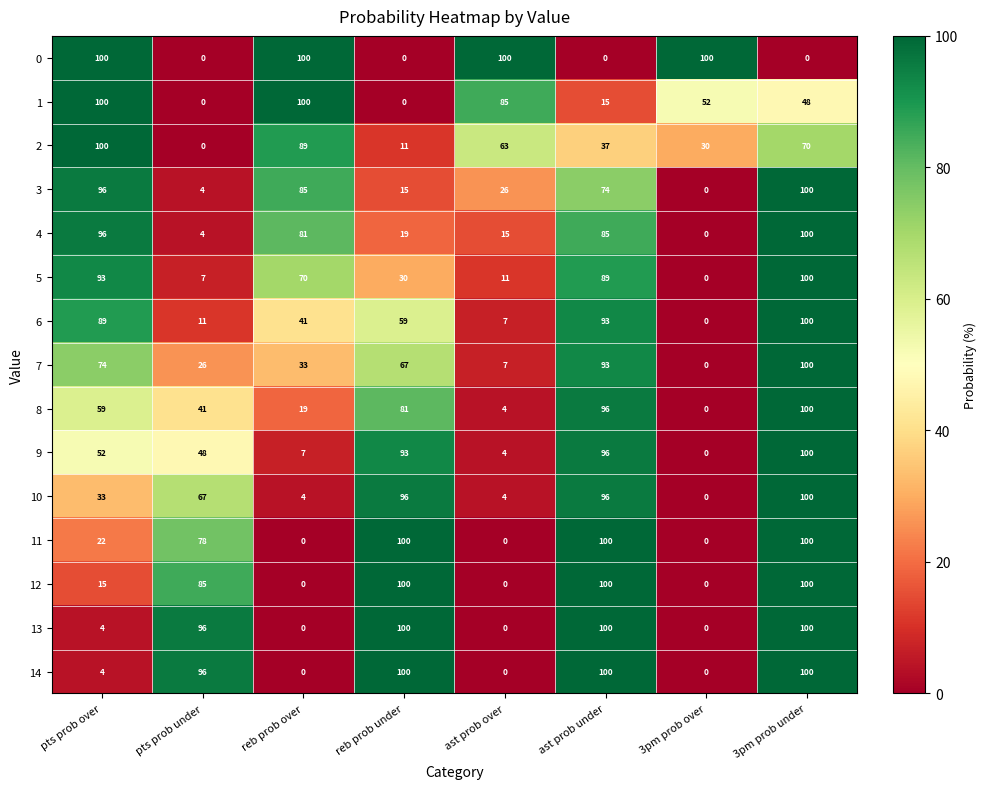

Which category has the lowest value in the 8 series?

3pm prob over